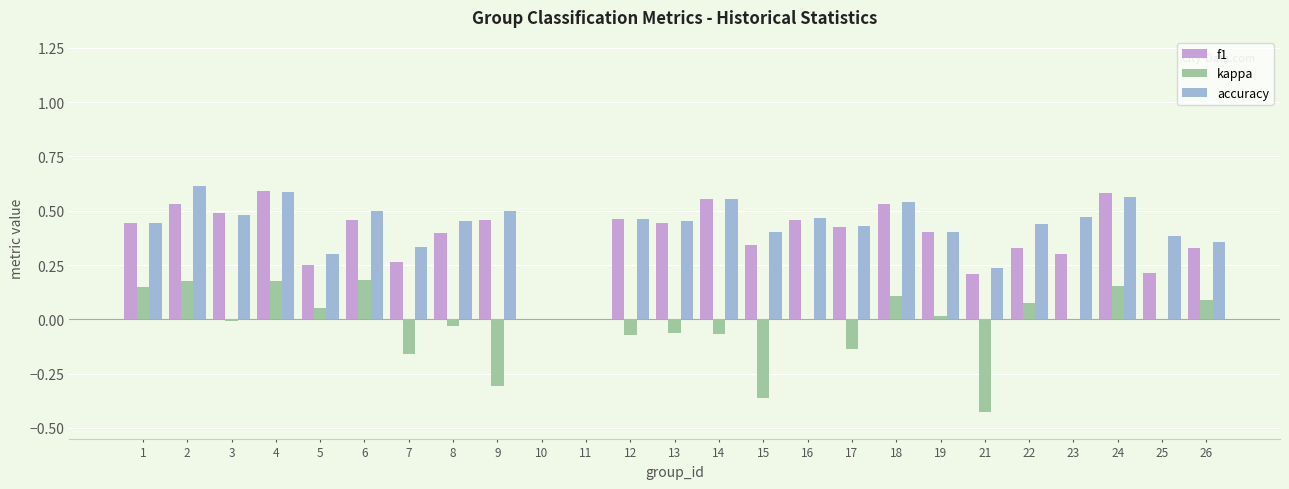

The value of accuracy at 10 is 0.4. True or false?

False